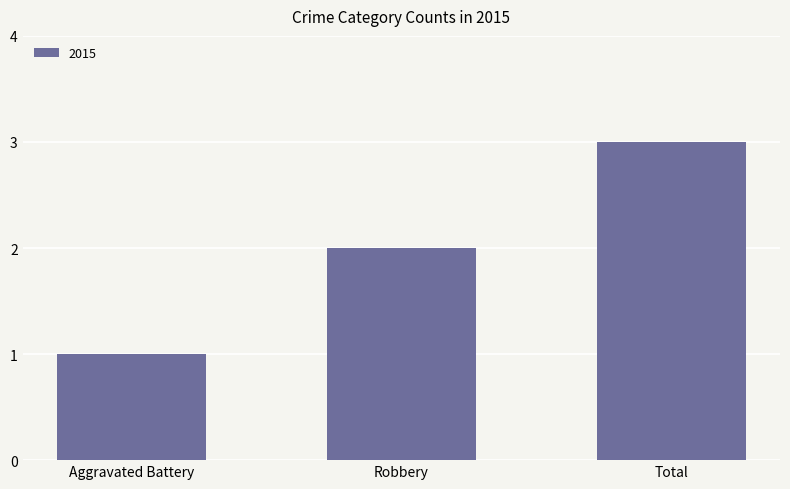

What is the smallest value displayed?

1